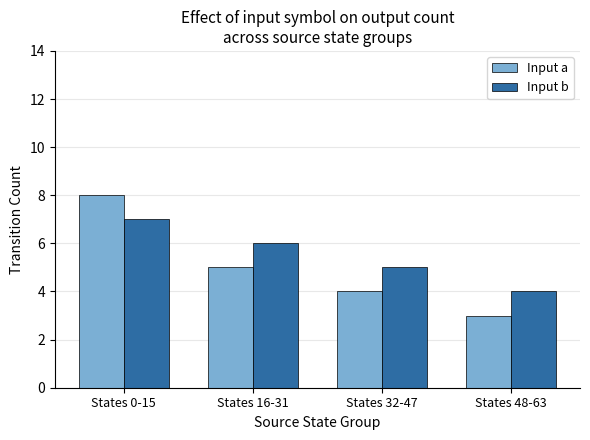

What is the average value of the Input b series?

6